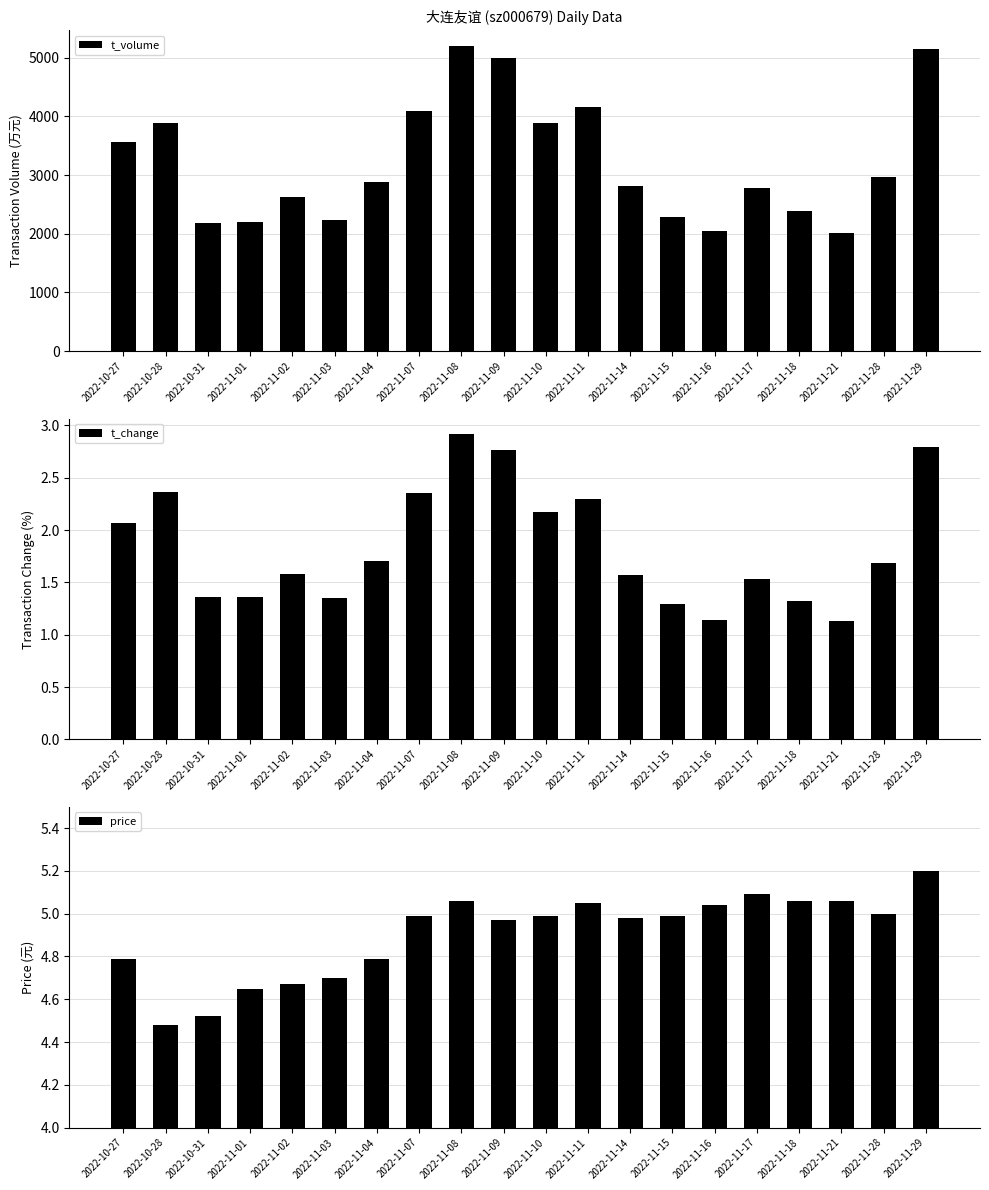

What is the value of the t_volume bar at the 15th from the left?

2044